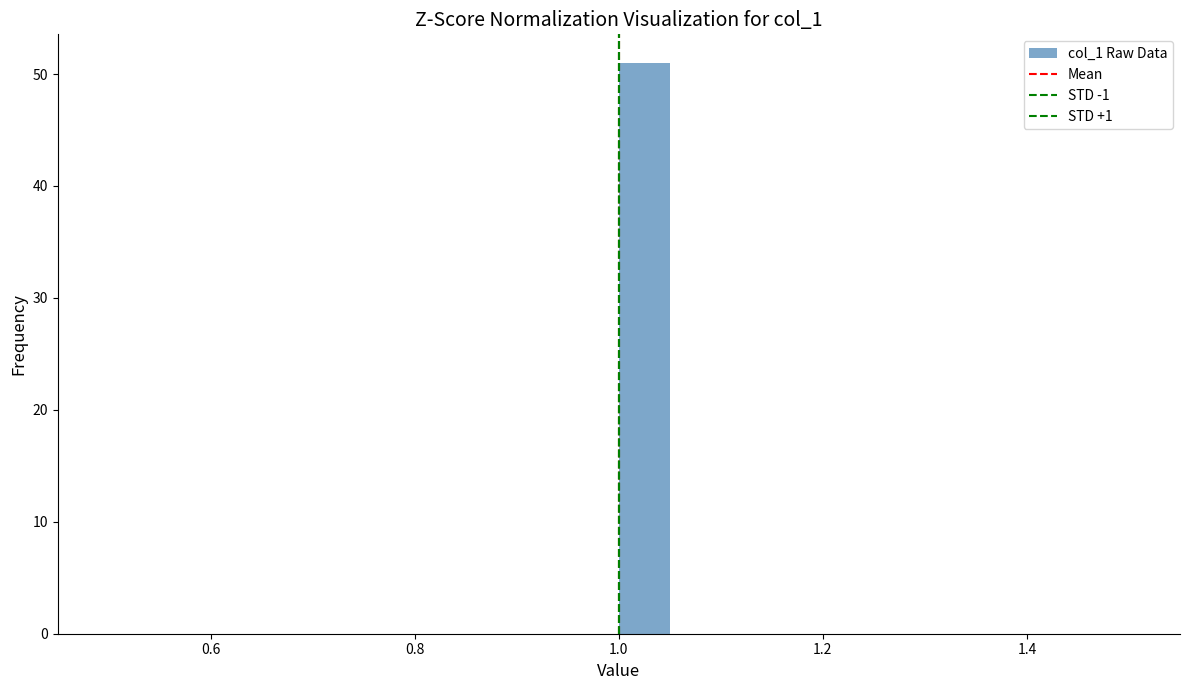

Around what value on the x-axis is the tallest bar? Give the approximate position of its centre, as read against the axis.

1.02